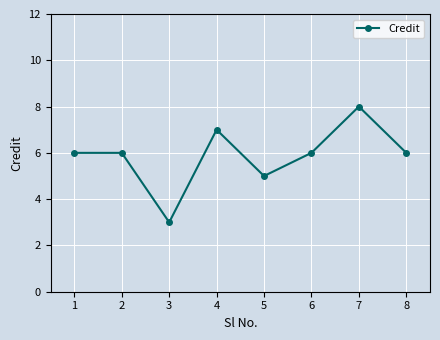

Read the value at 1.

6